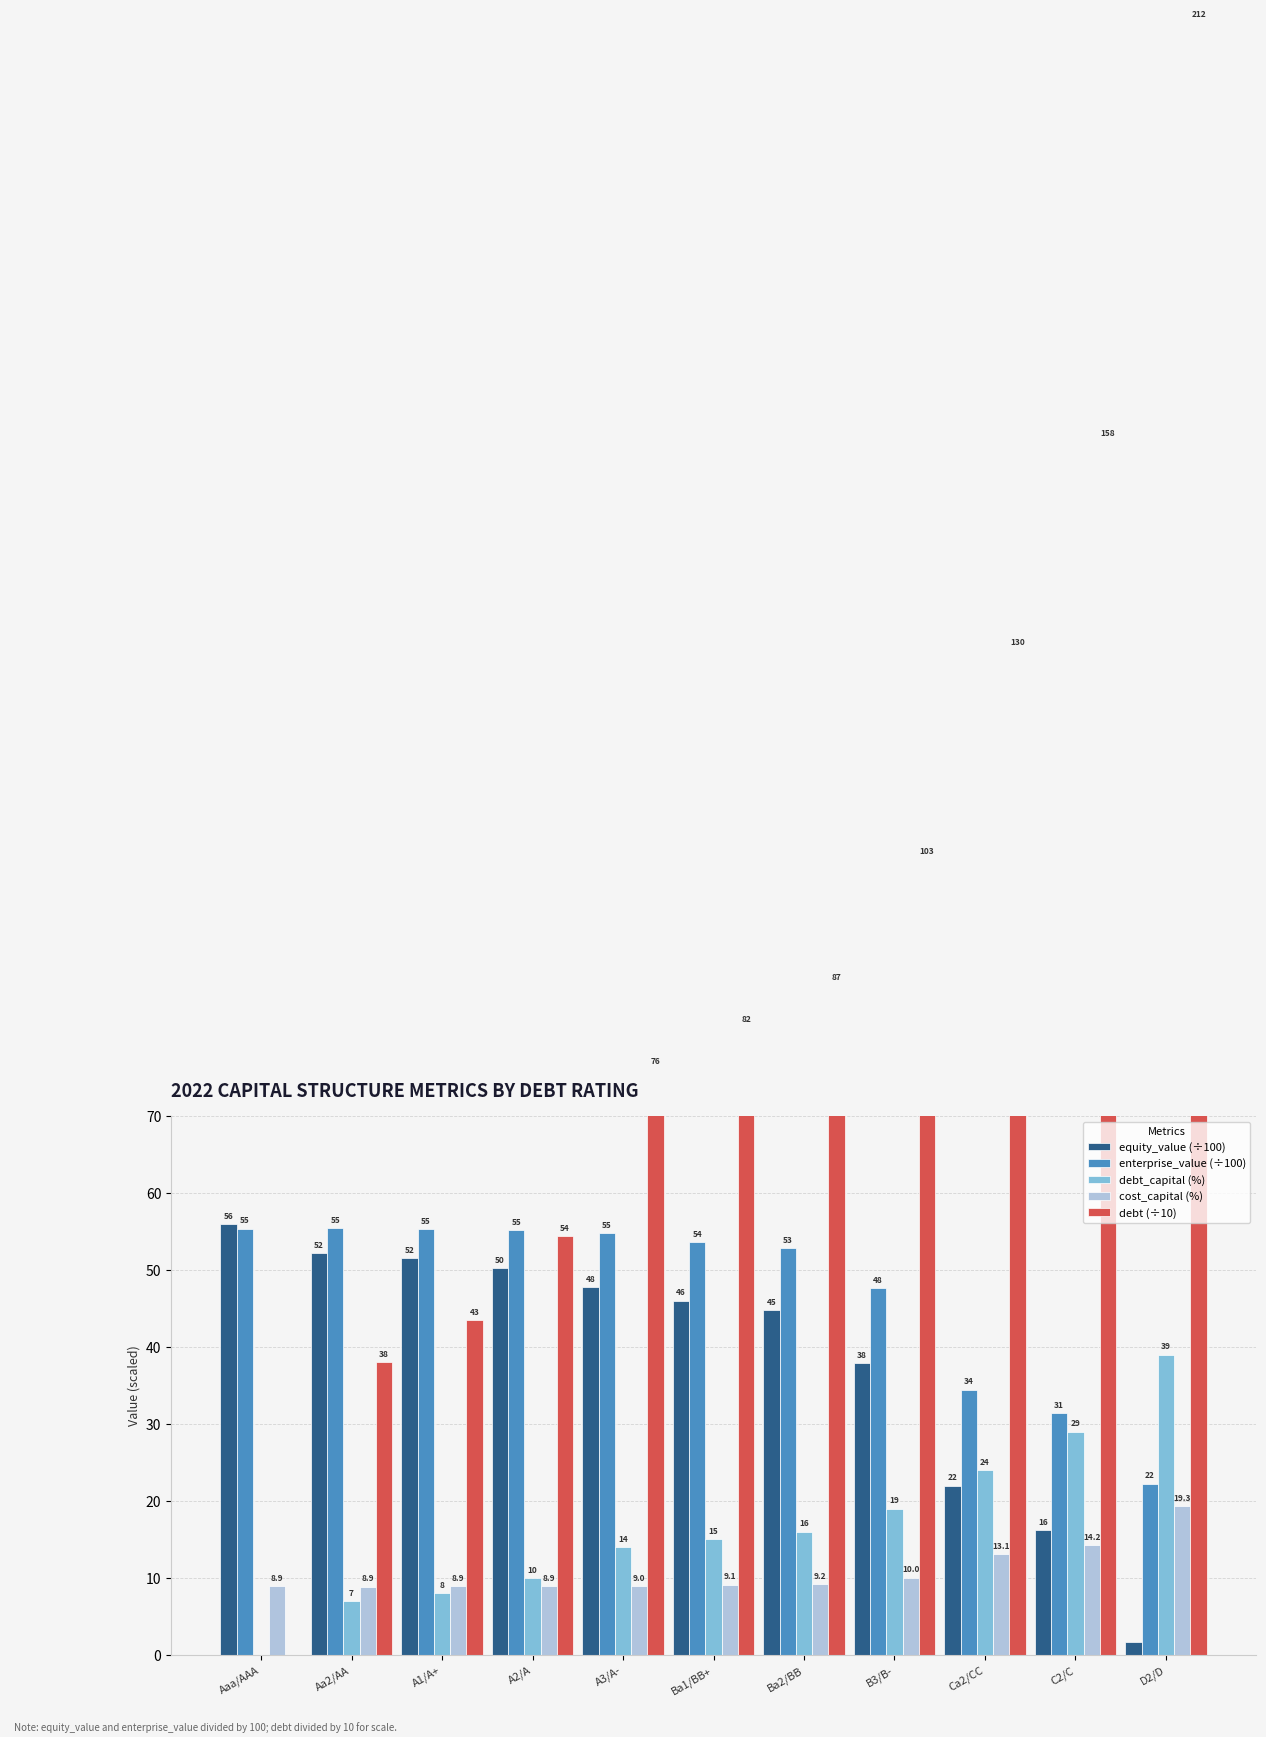

True or false: cost_capital (%) has a value of 4.1 at B3/B-.

False